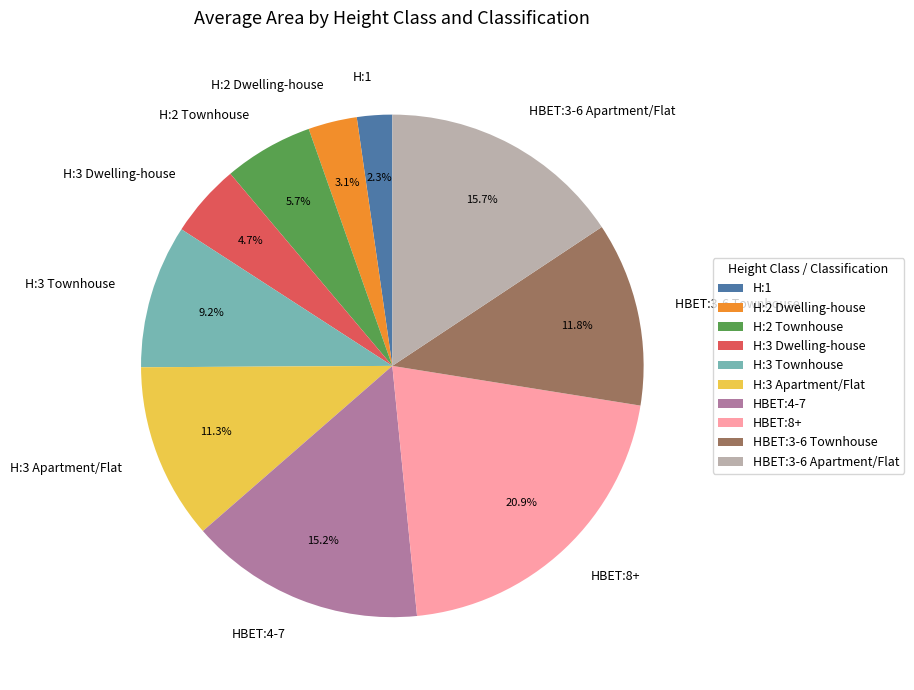

How many segments does this pie chart have?

10